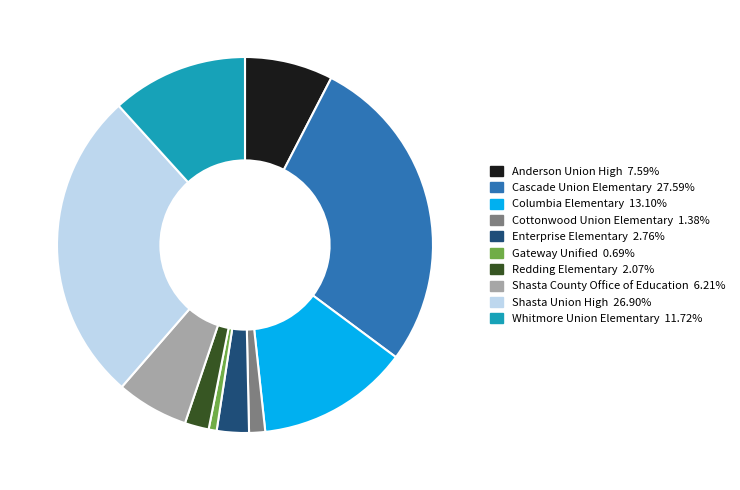

Combined, do Redding Elementary and Gateway Unified account for over 50%?

No